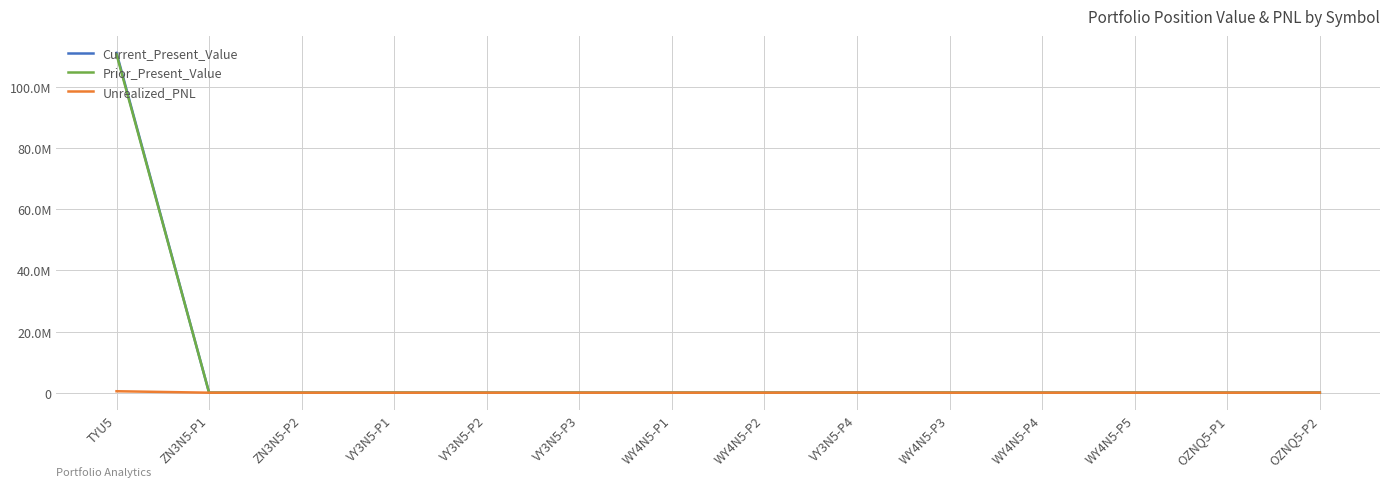

Is this an area chart (filled region under the line)?

No